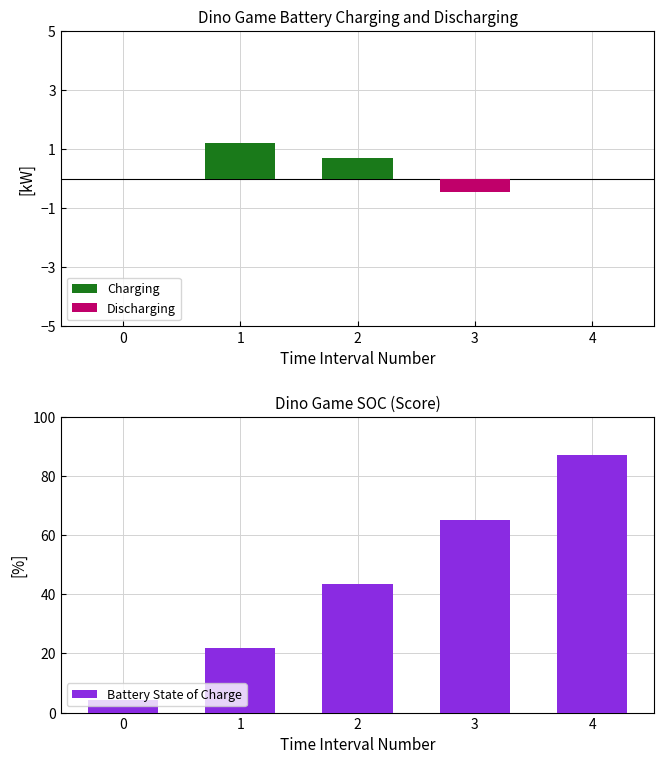

How many groups of bars are there?

5